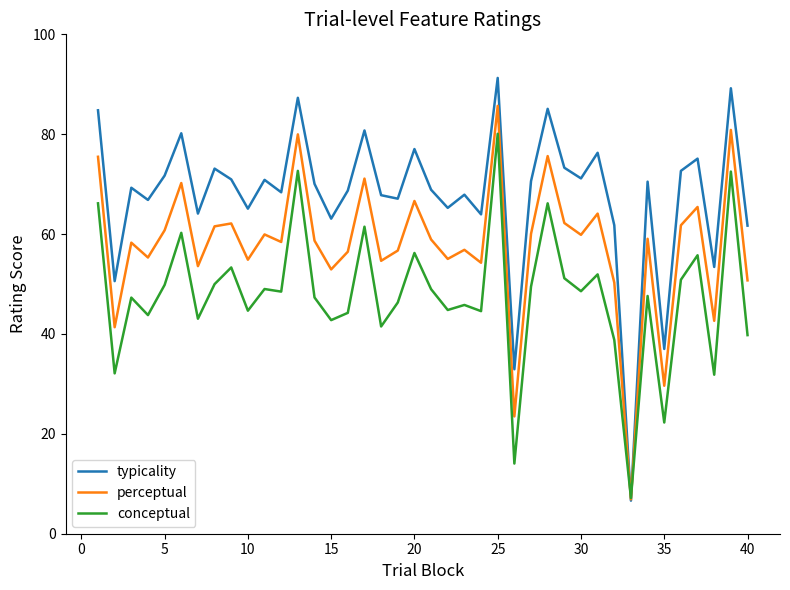

What is the smallest value displayed?

6.6